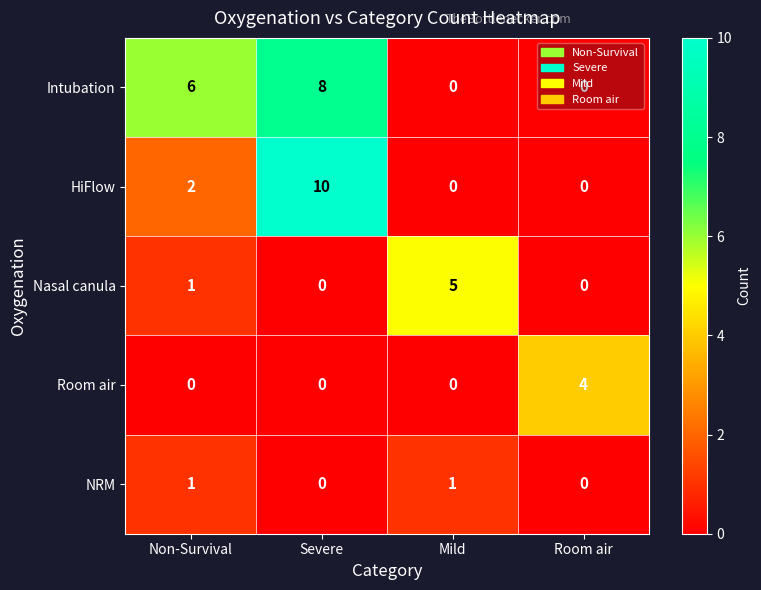

Count the number of categories in the chart.

4